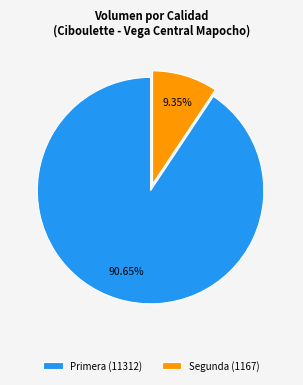

Is Segunda (1167) the majority of the pie?

No